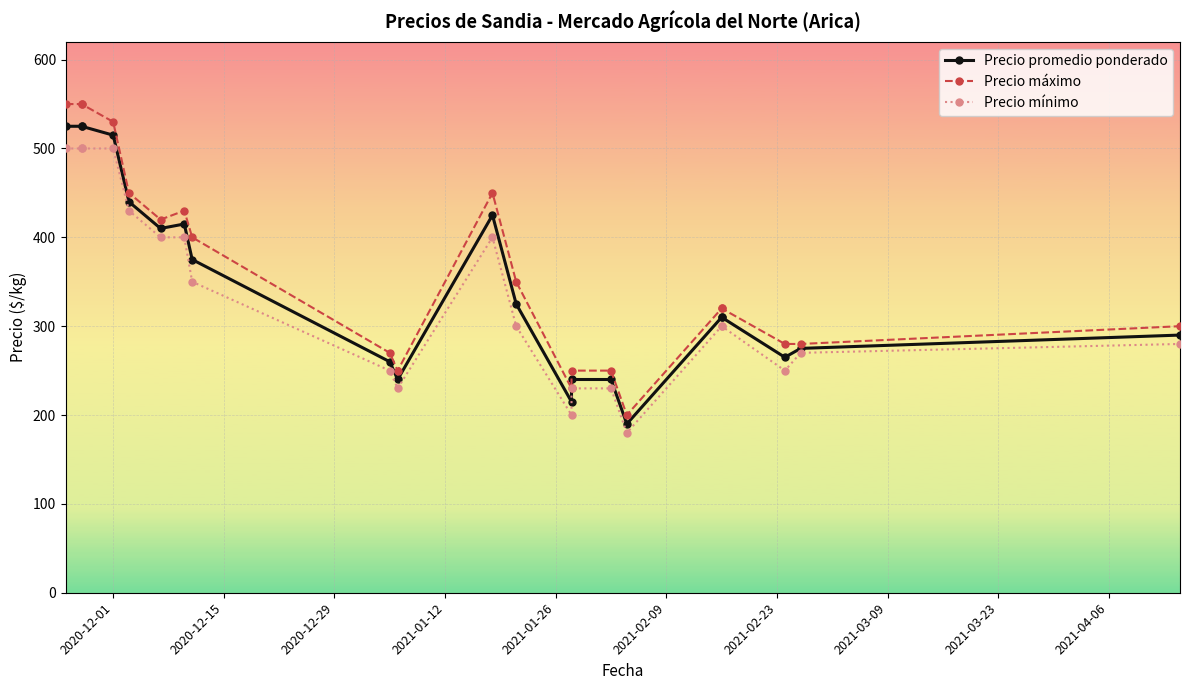

Which series has the largest total across all categories?

Precio máximo